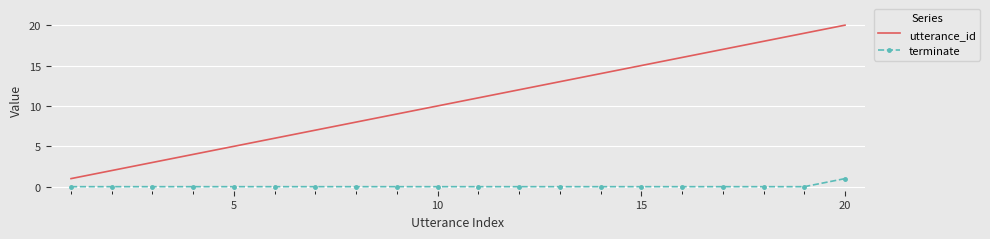

List the series in order of their peak value, highest first.

utterance_id, terminate